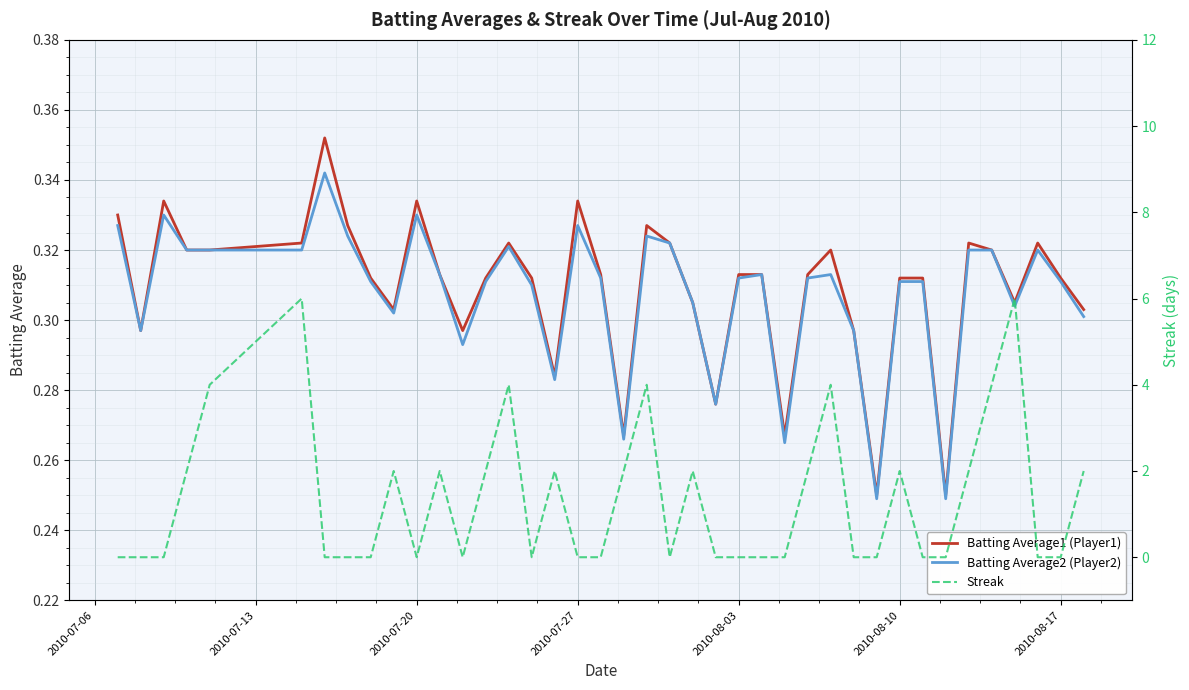

What is the difference between the second highest and second lowest values in the Batting Average1 (Player1) series?

0.1